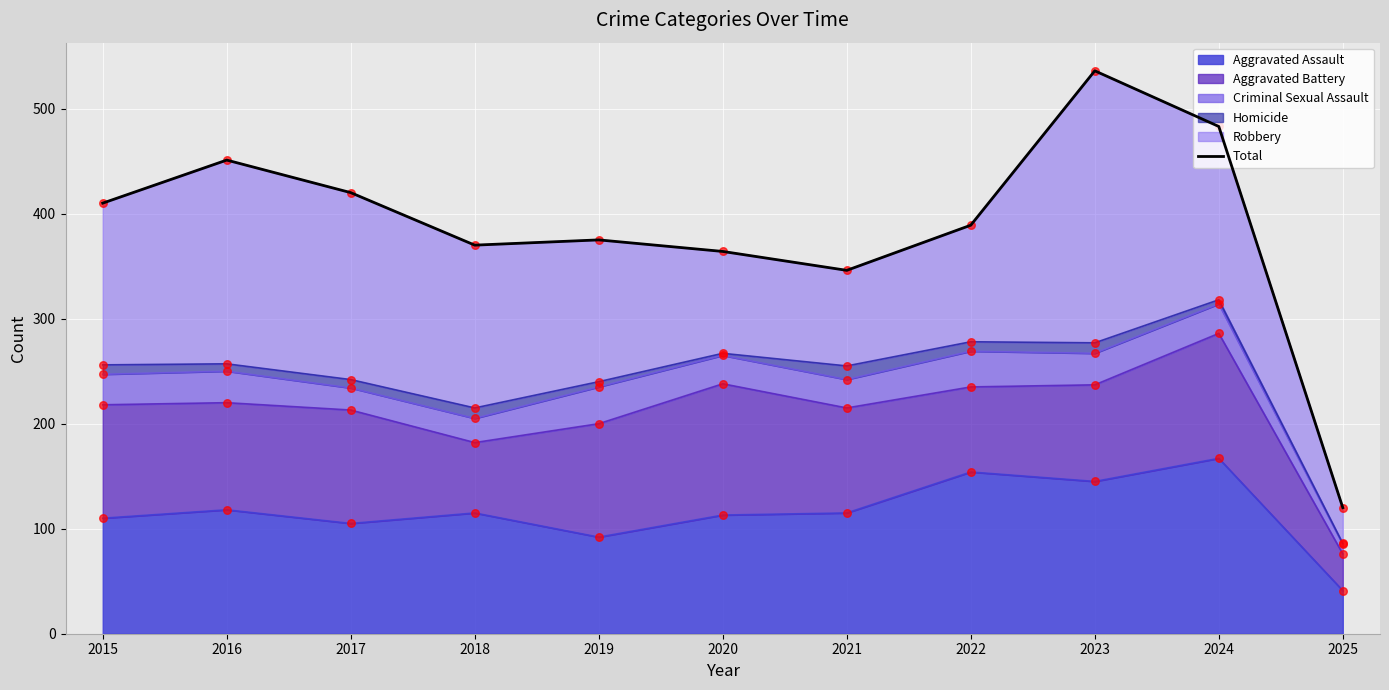

What is the change in value from 2018 to 2024?

+113